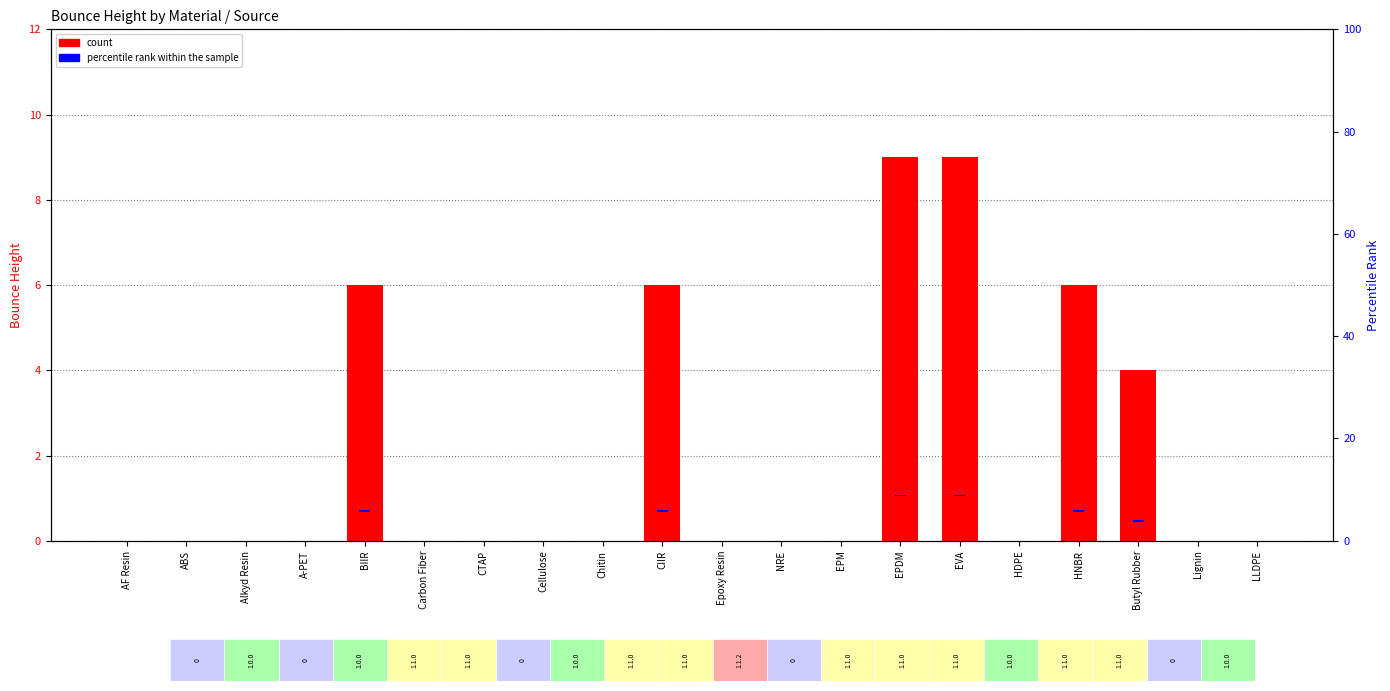

How many bars are there in each group?

2